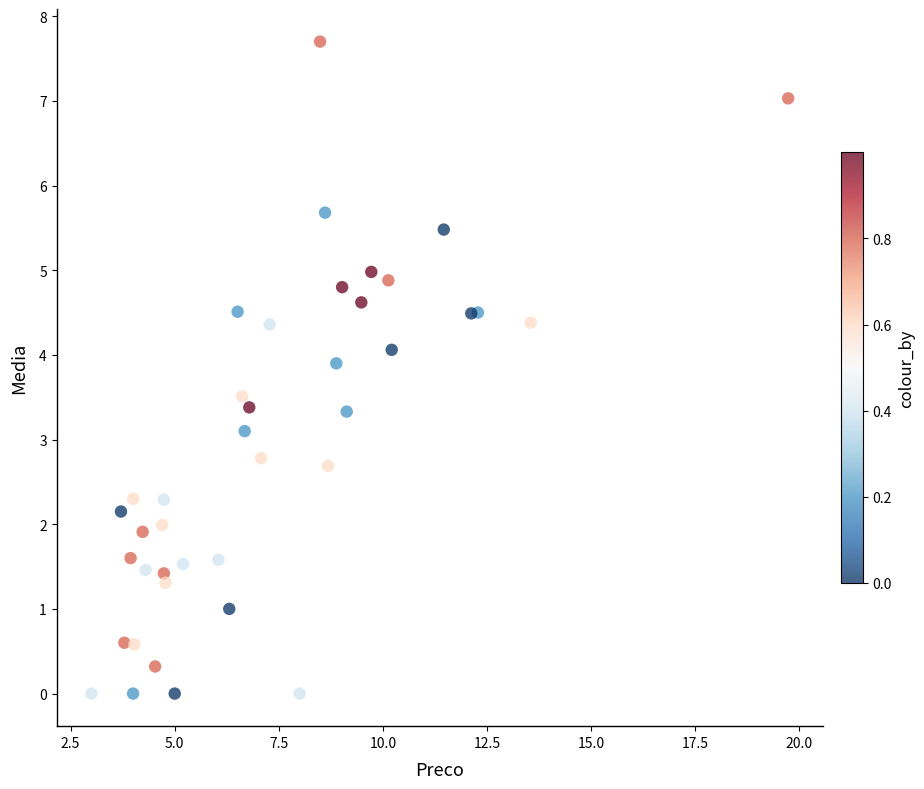

What Y value in the scatter plot is closest to 3?

3.1